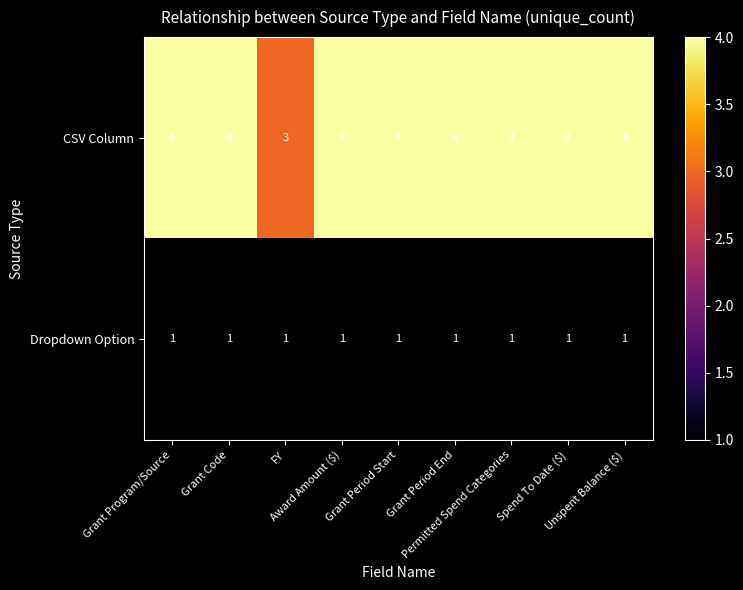

Which series has the largest range (max minus min)?

CSV Column